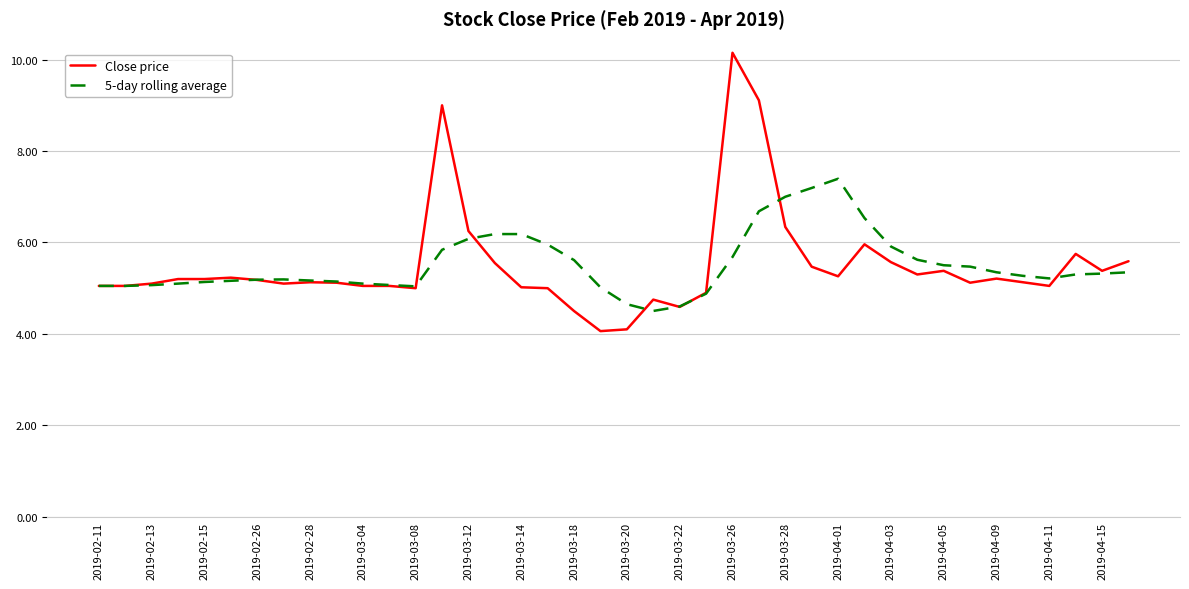

What is the maximum value shown in the chart?

10.2